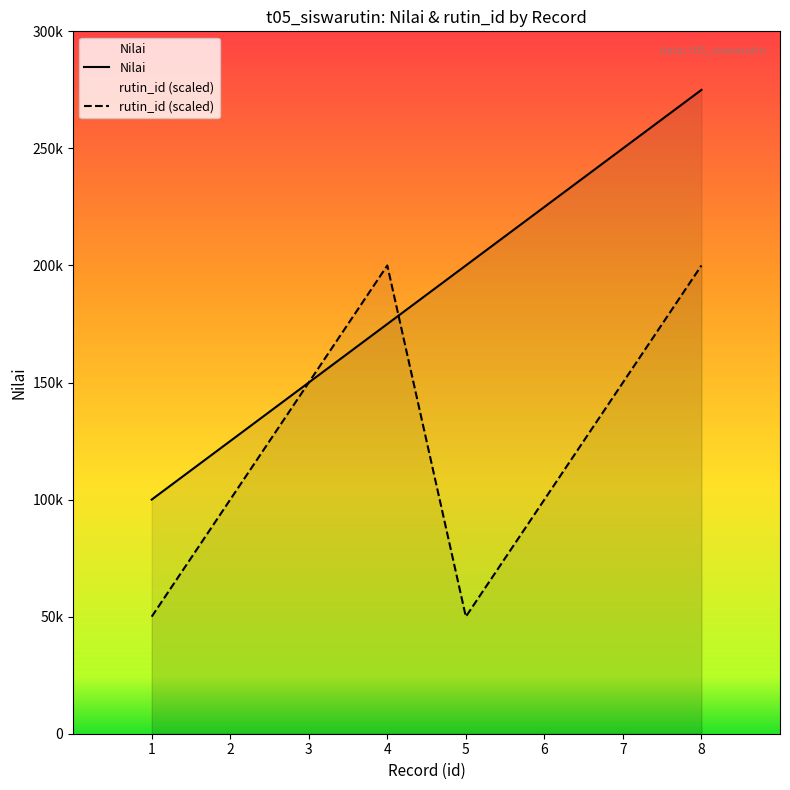

How many data points in rutin_id are less than 150000?

4